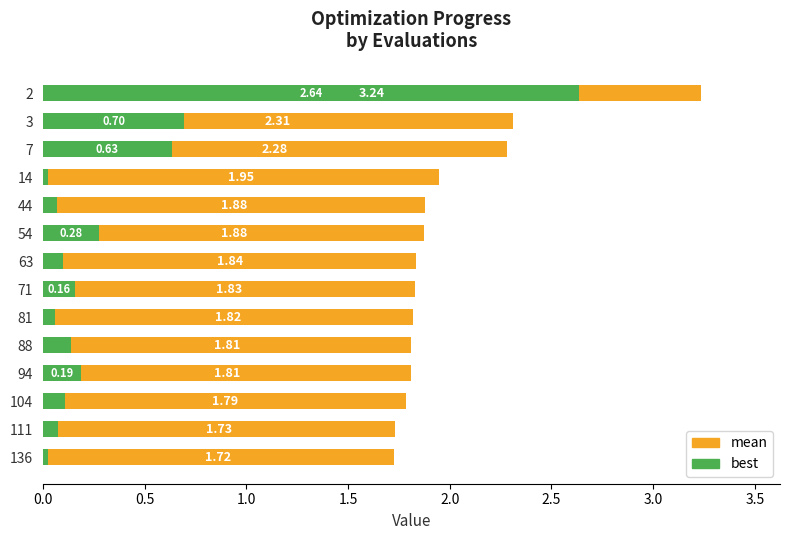

Which series has the largest range (max minus min)?

best